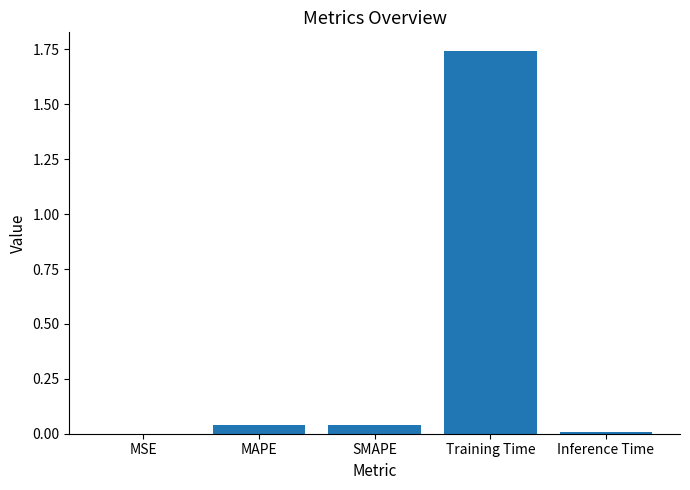

Is it true that the value at Inference Time is 0.0?

True